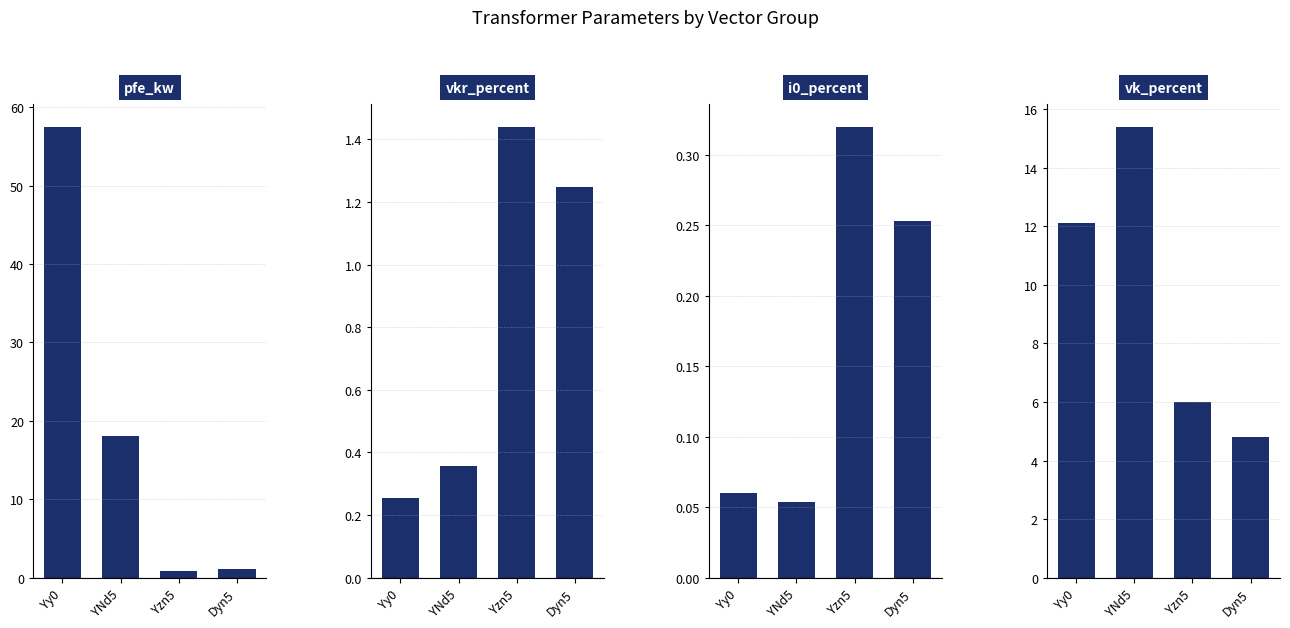

Reading left to right, list all the values displayed in this chart.

pfe_kw: Yy0=57.5	YNd5=18.0	Yzn5=0.8	Dyn5=1.1
vkr_percent: Yy0=0.3	YNd5=0.4	Yzn5=1.4	Dyn5=1.2
i0_percent: Yy0=0.1	YNd5=0.1	Yzn5=0.3	Dyn5=0.3
vk_percent: Yy0=12.1	YNd5=15.4	Yzn5=6.0	Dyn5=4.8